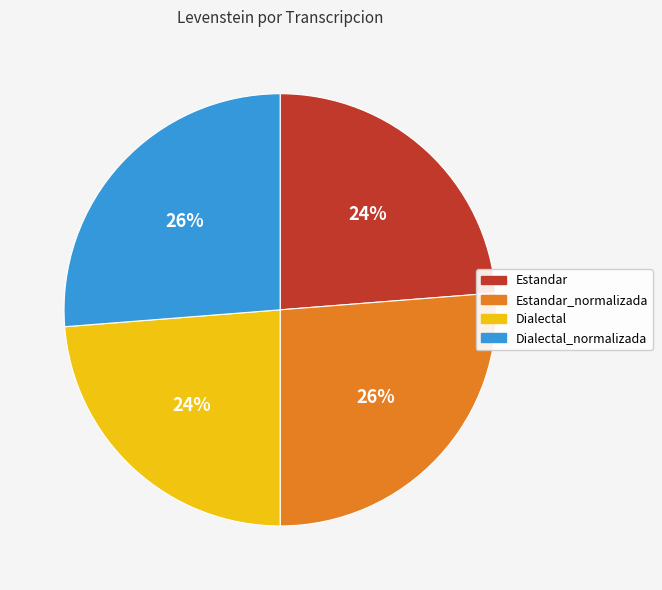

To the nearest percent, what is the average slice percentage?

25%